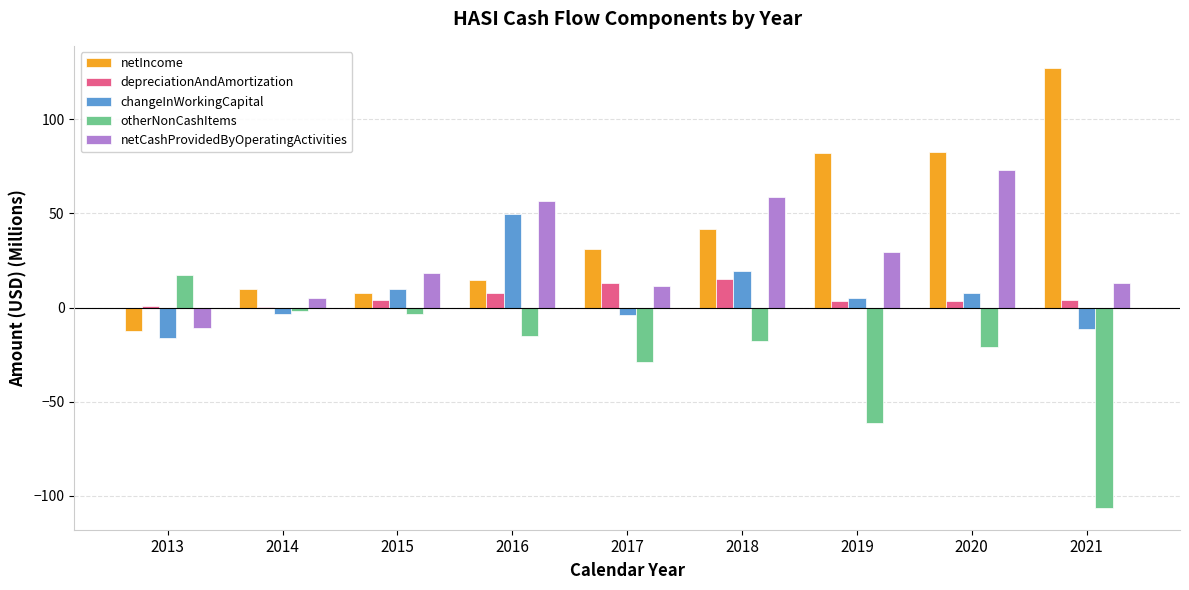

Are the bars horizontal?

No